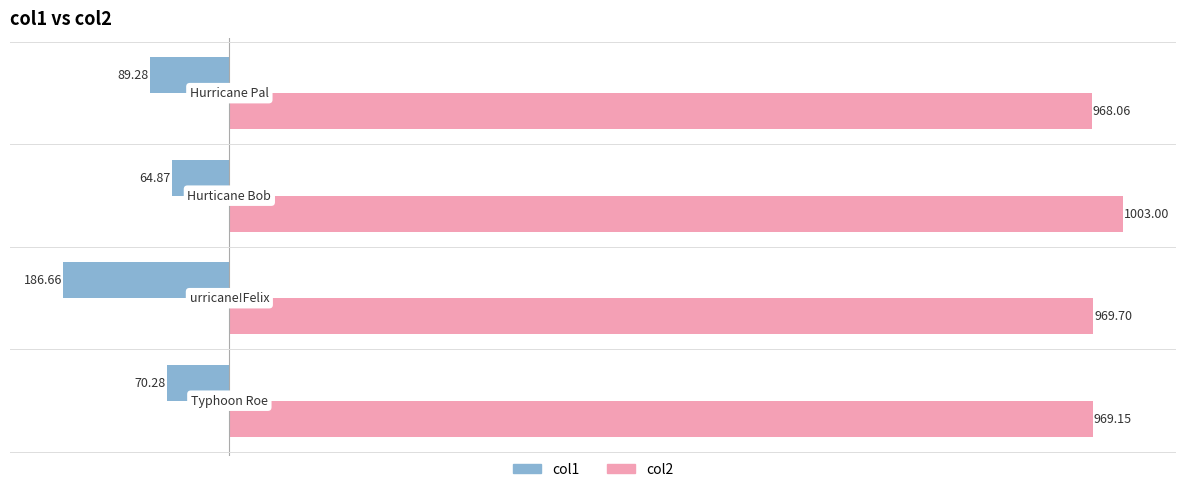

Which series has the widest spread of values?

col1